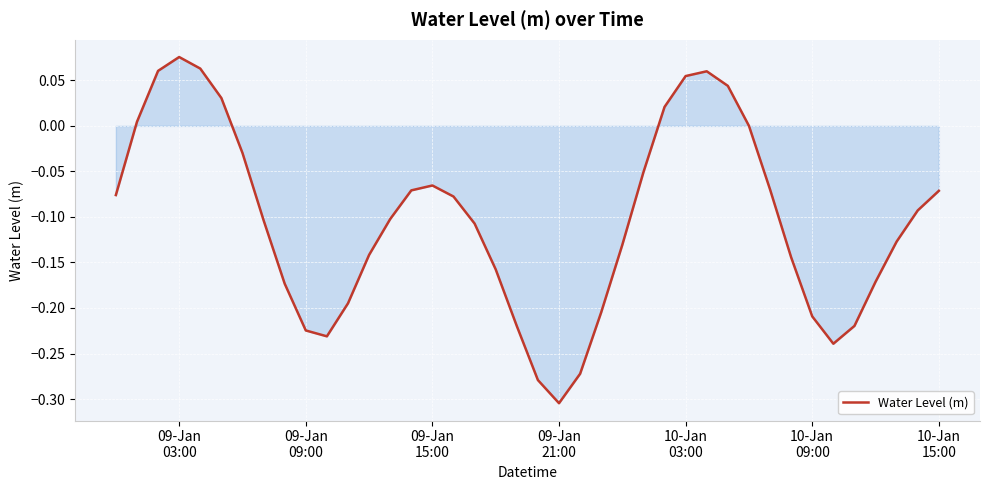

What is the difference between the maximum and minimum values?

0.4